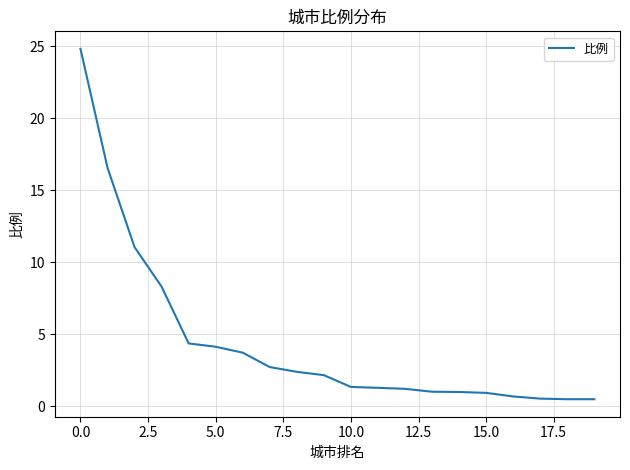

What is the greatest value displayed?

24.8